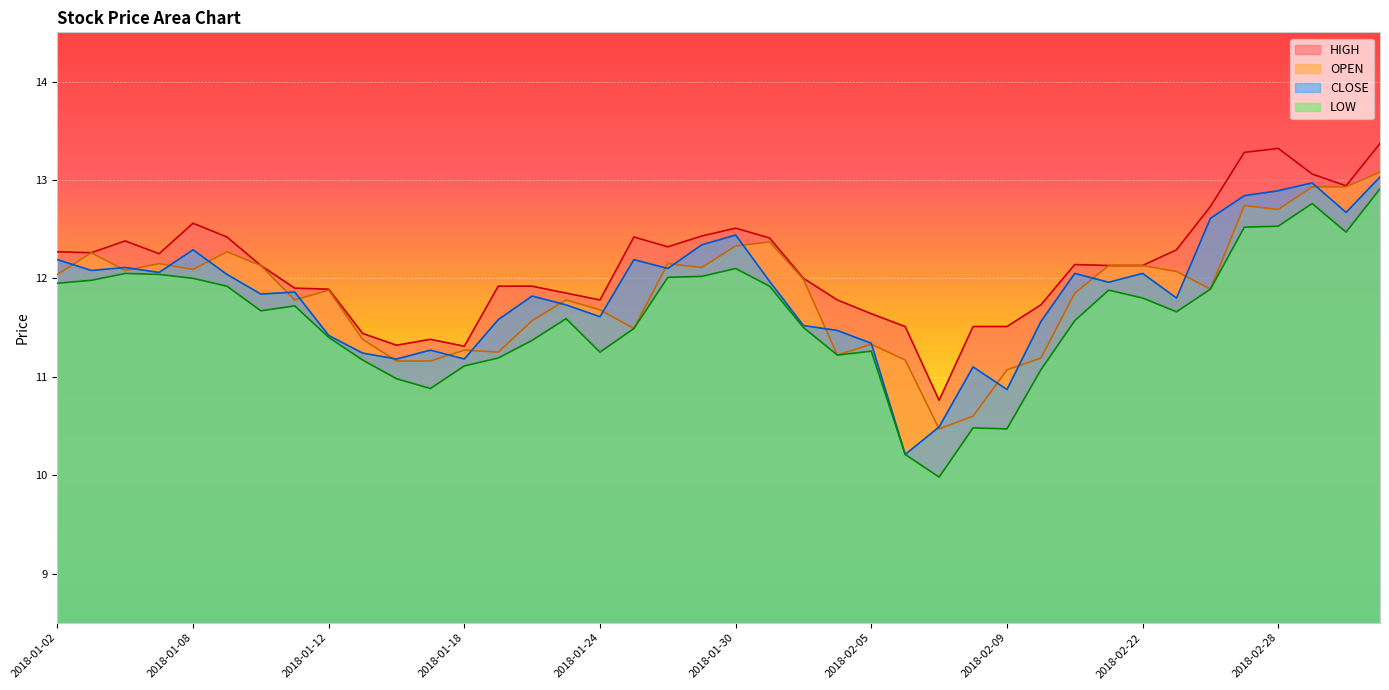

What is the difference between the second highest and minimum values in the HIGH series?

2.6